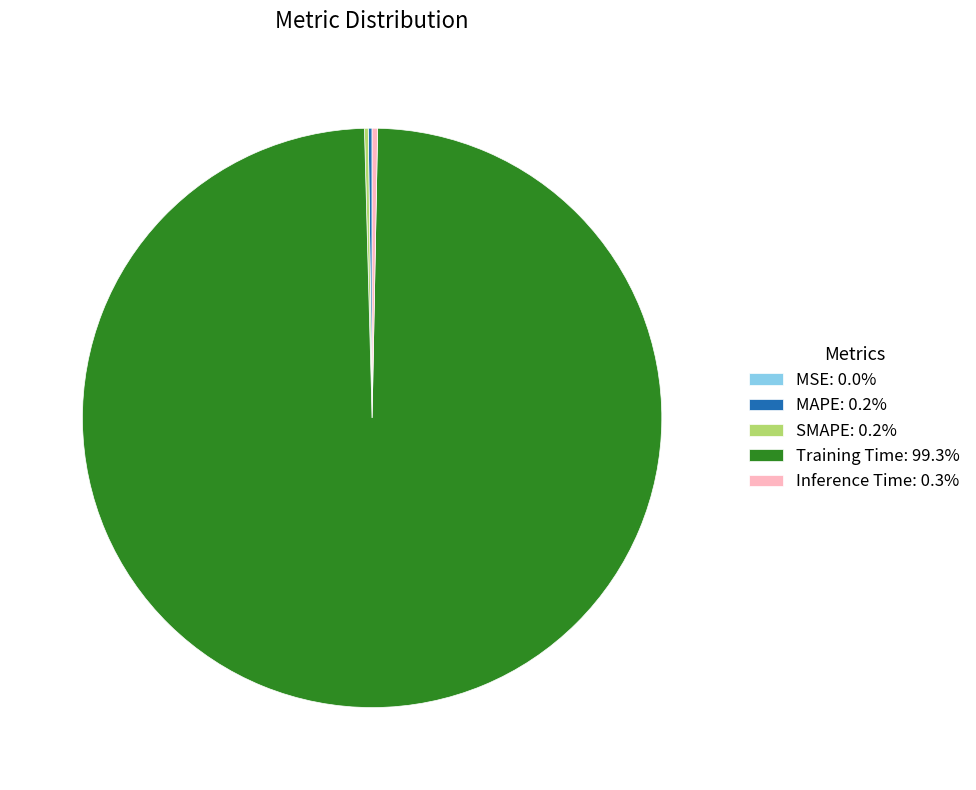

Is there a majority slice in this chart?

Yes